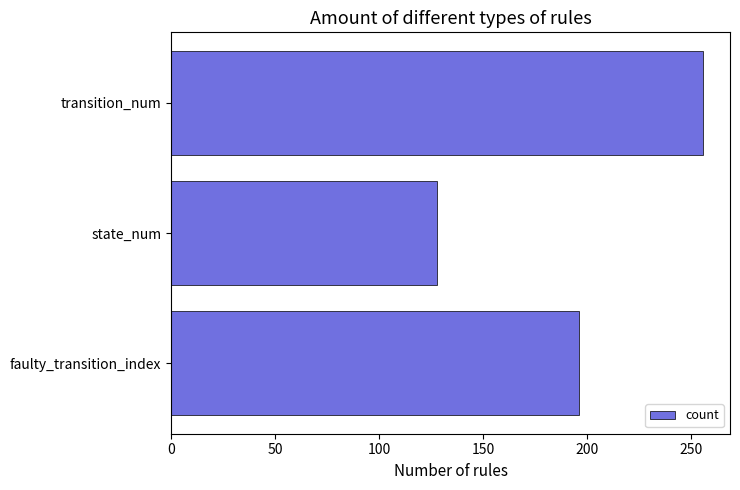

True or false: the data shows 287 at faulty_transition_index.

False